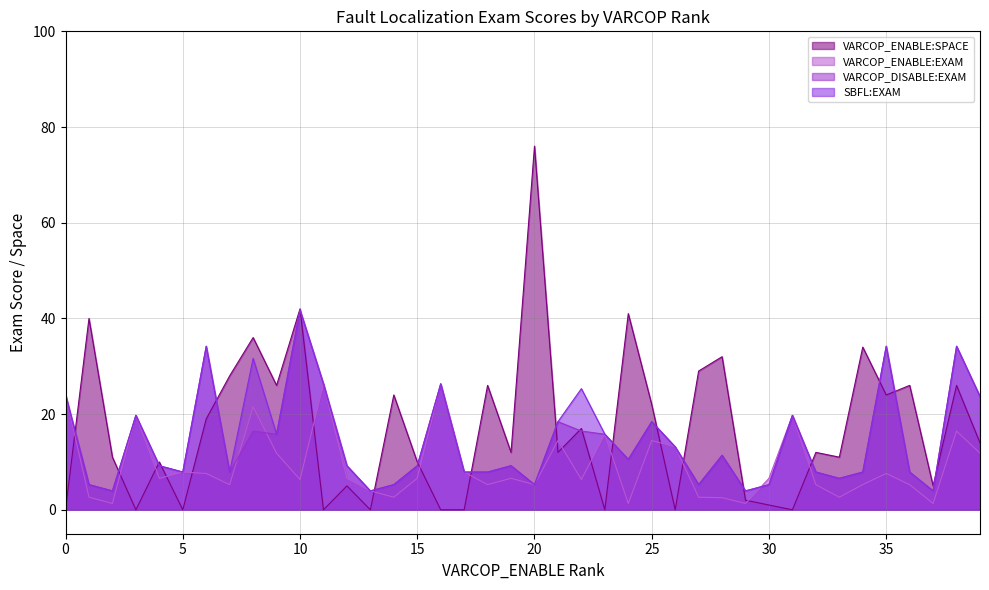

Which series has the widest spread of values?

VARCOP_ENABLE:SPACE